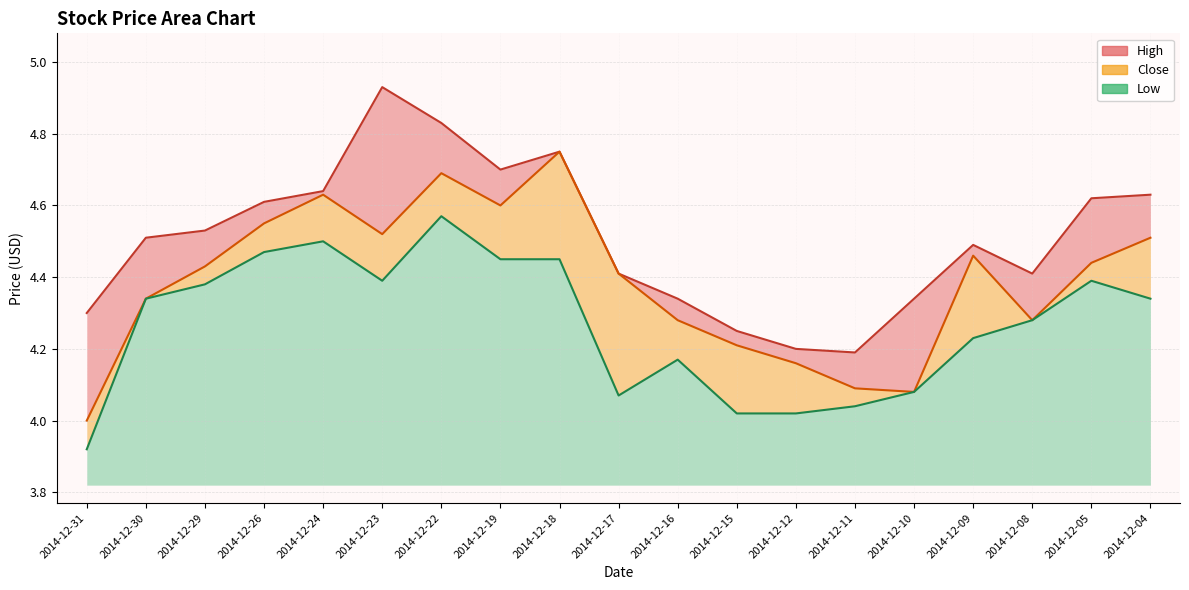

At which category is the sum across all series the highest?

2014-12-22